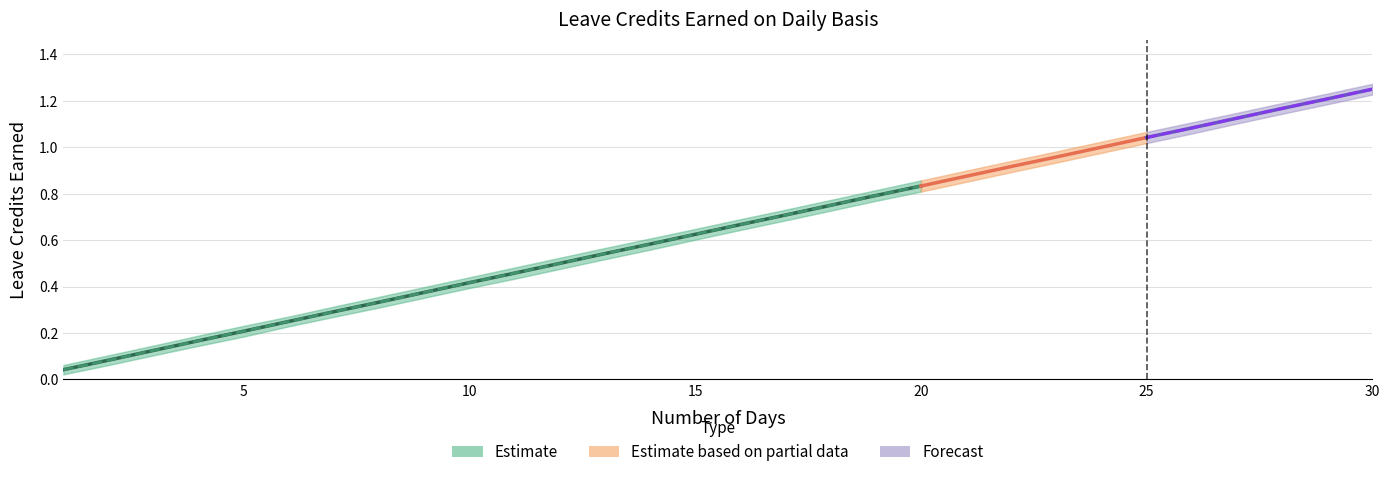

The VL Upper series shows 0.5 at 7. True or false?

False